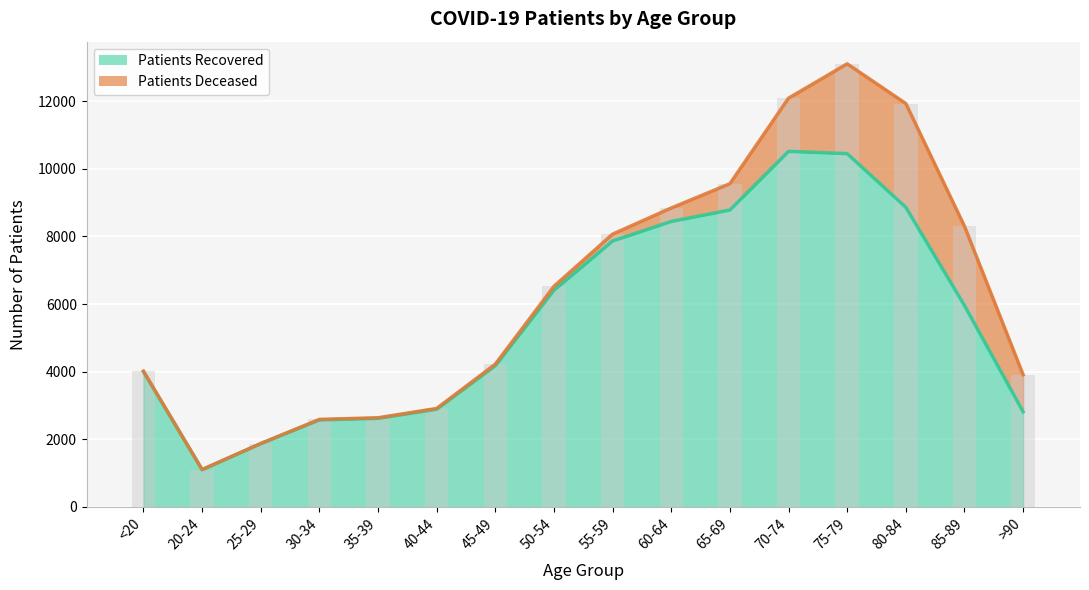

At which category does the chart reach its peak across all series?

70-74